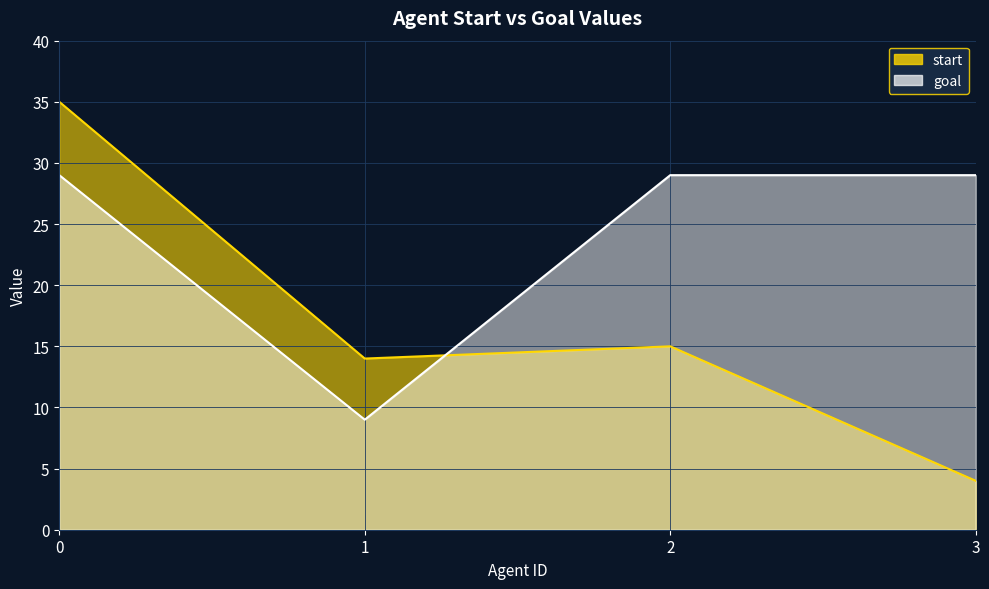

Is it true that goal equals 16 at 1?

False